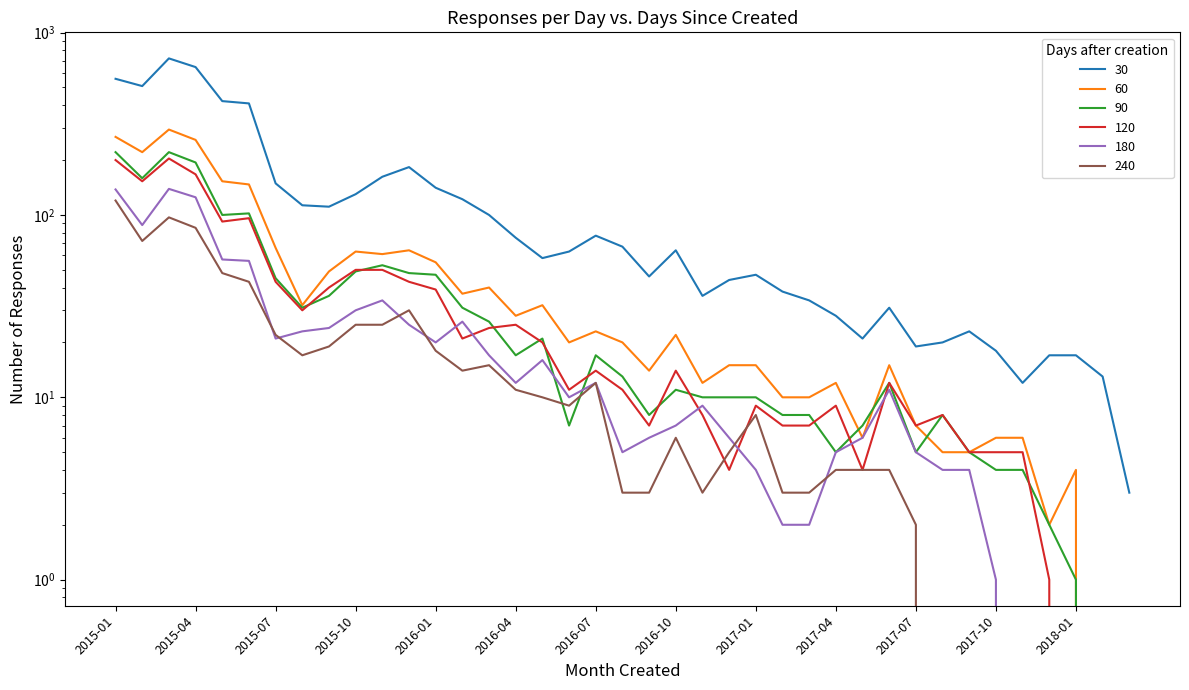

How many values in the 90 series are below 12?

19